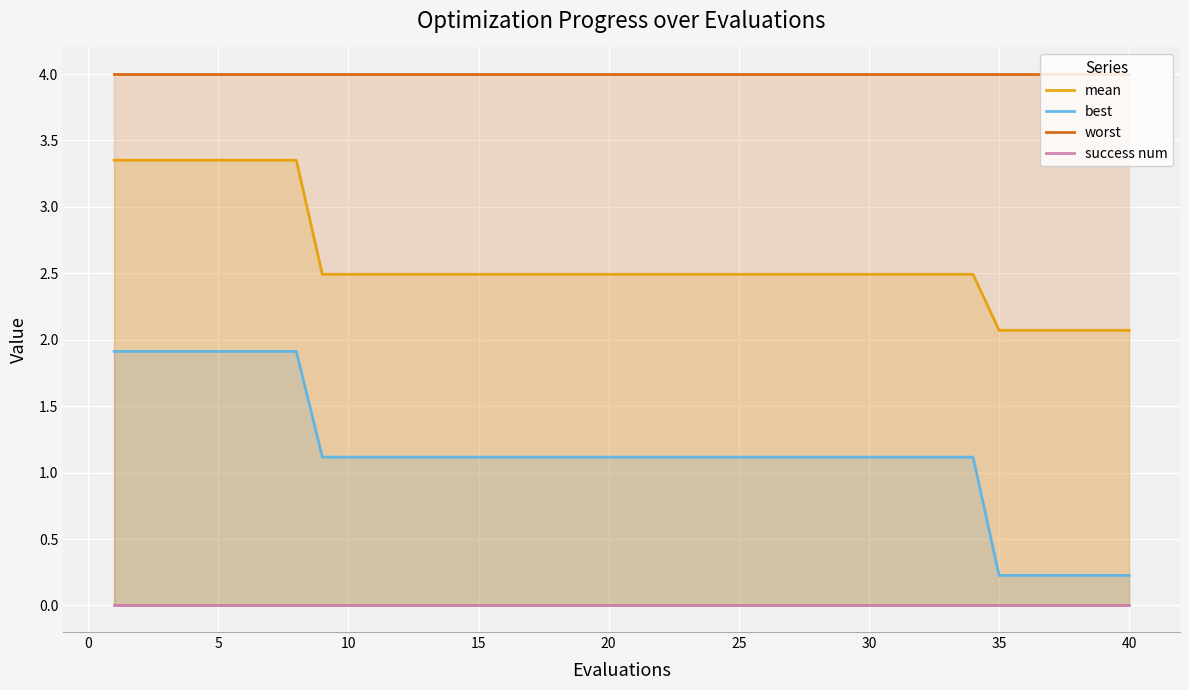

True or false: worst and best cross at least once.

False